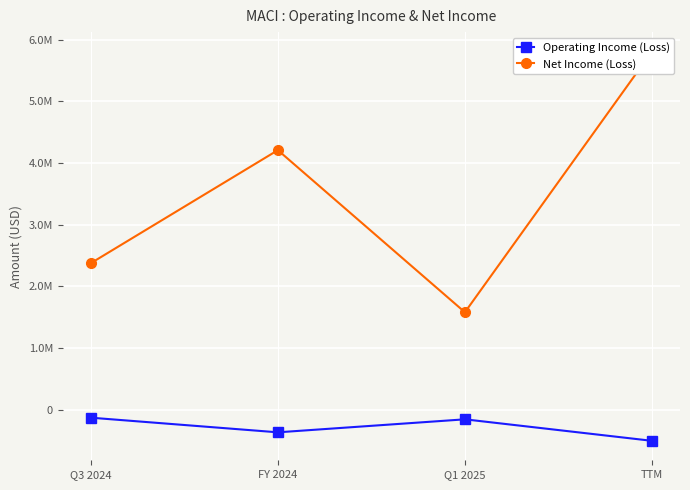

Count the number of categories in the chart.

4